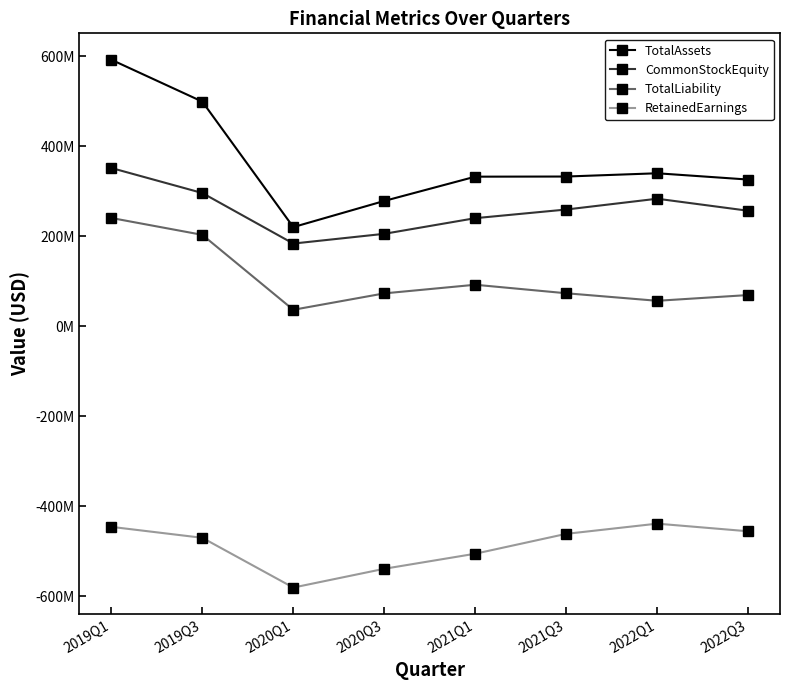

What is the maximum value for RetainedEarnings?

-438820175